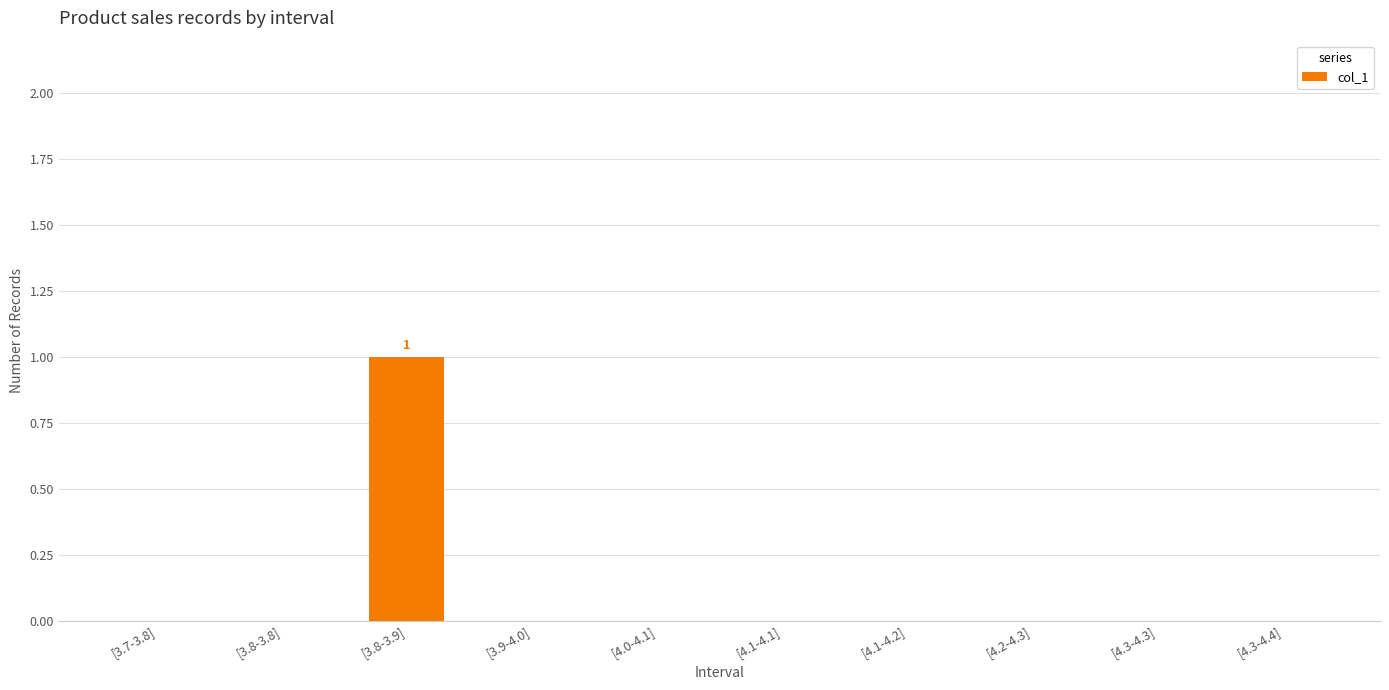

Are the bars horizontal?

No